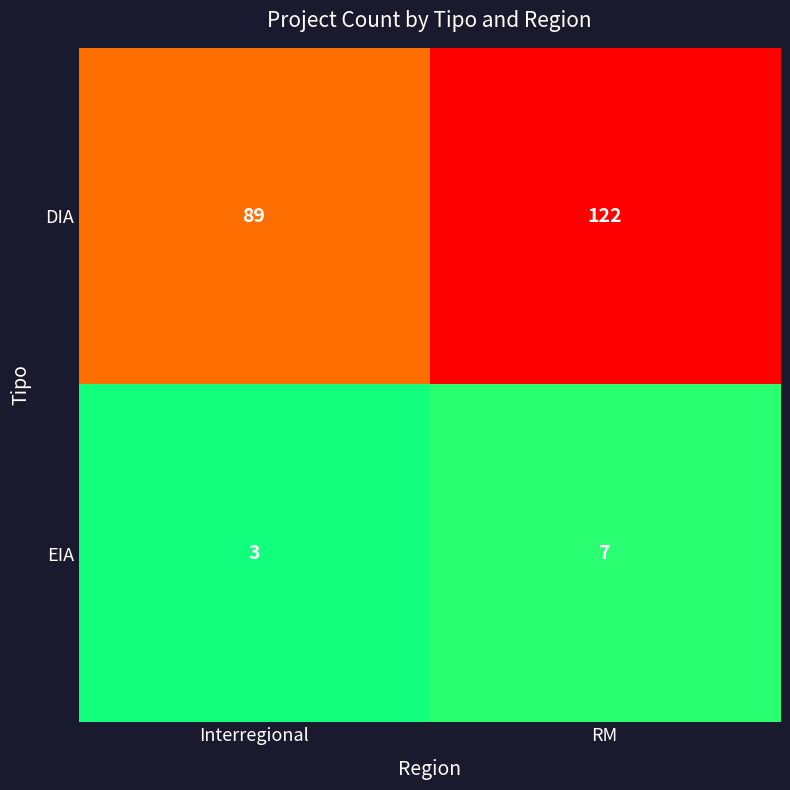

How many distinct data groups are displayed?

2